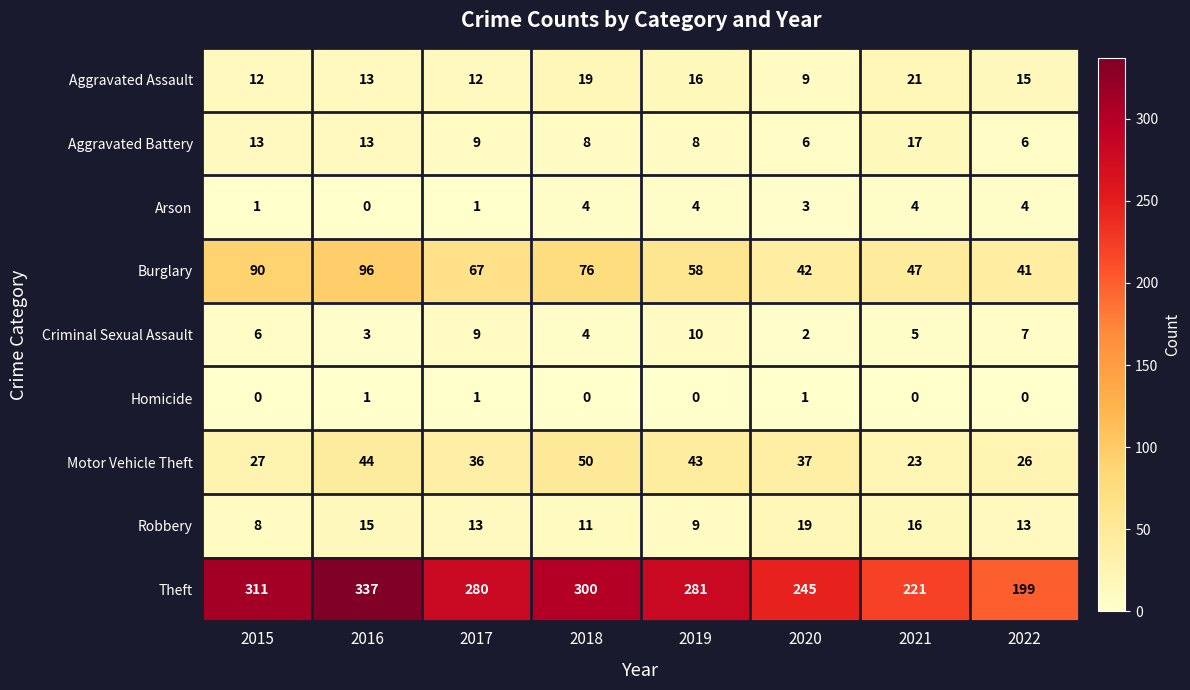

Count the number of data series in this chart.

9